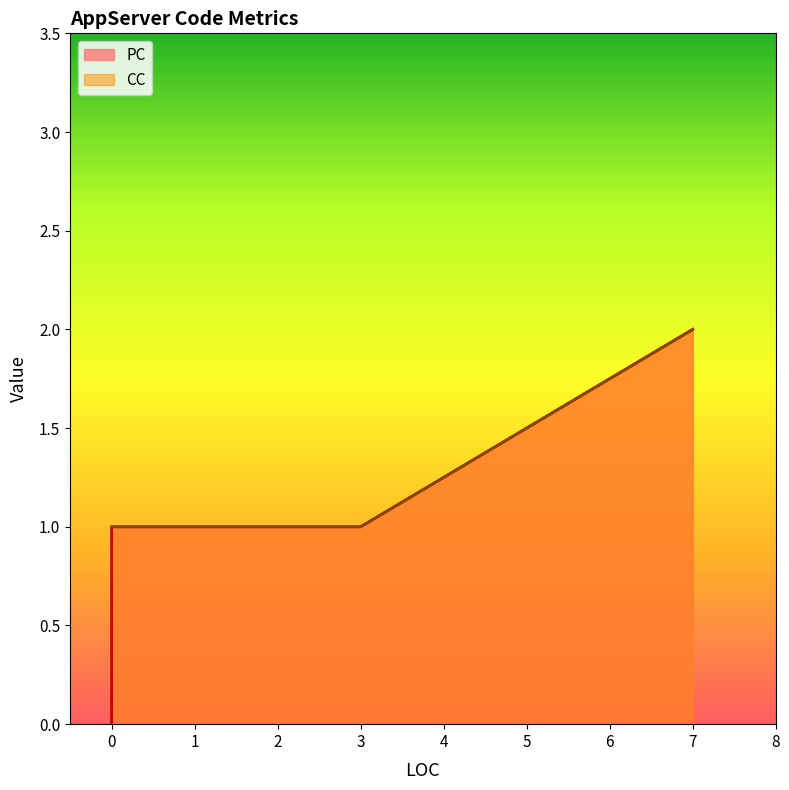

What is the average value of the PC series?

1